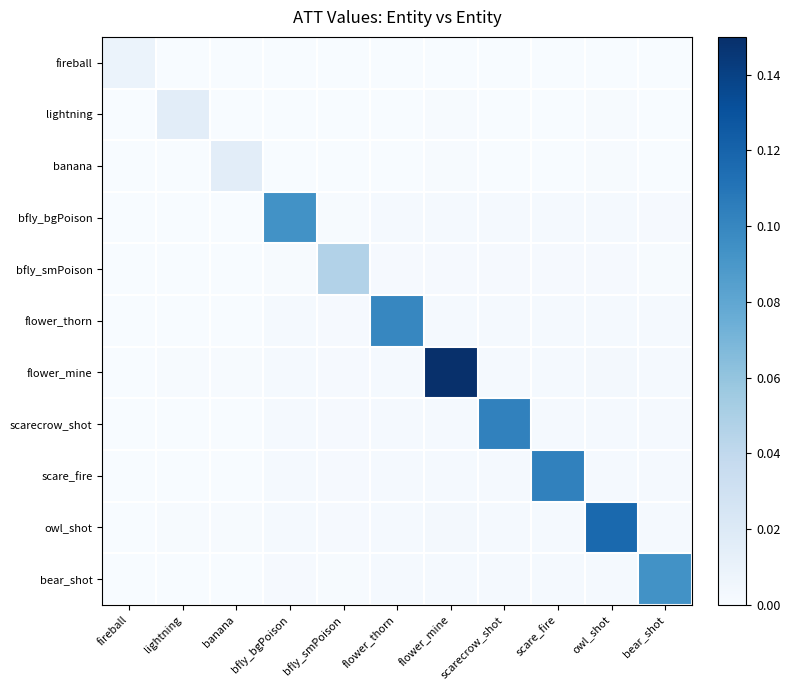

How many distinct data groups are displayed?

11